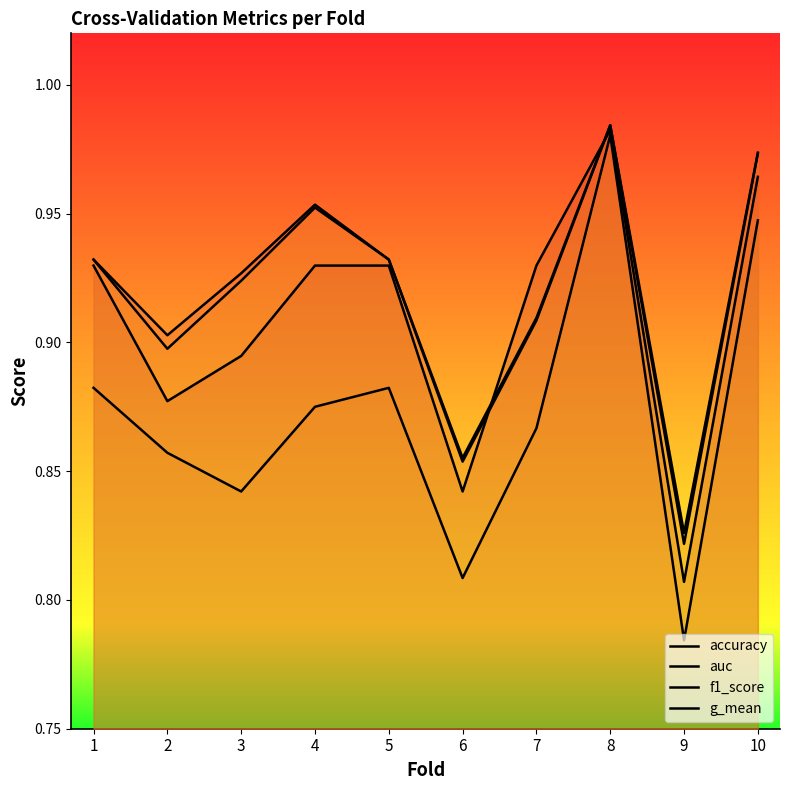

Where is g_mean nearest to the value 0?

9